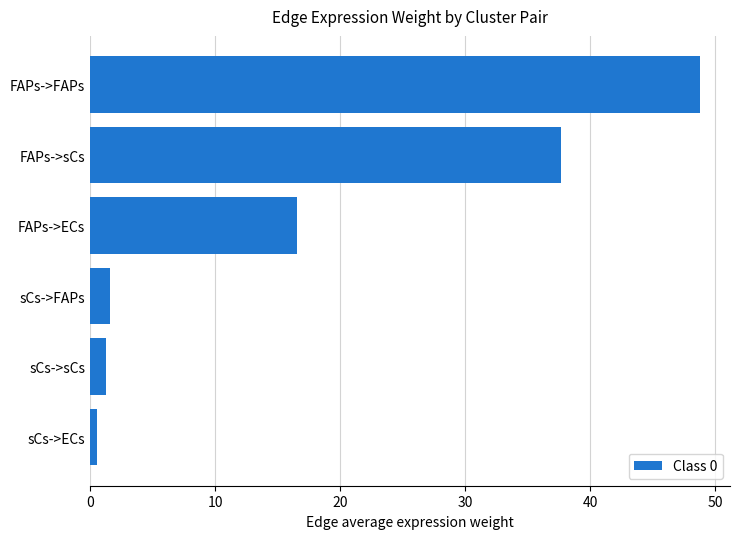

The value at FAPs->FAPs is 77.2. True or false?

False